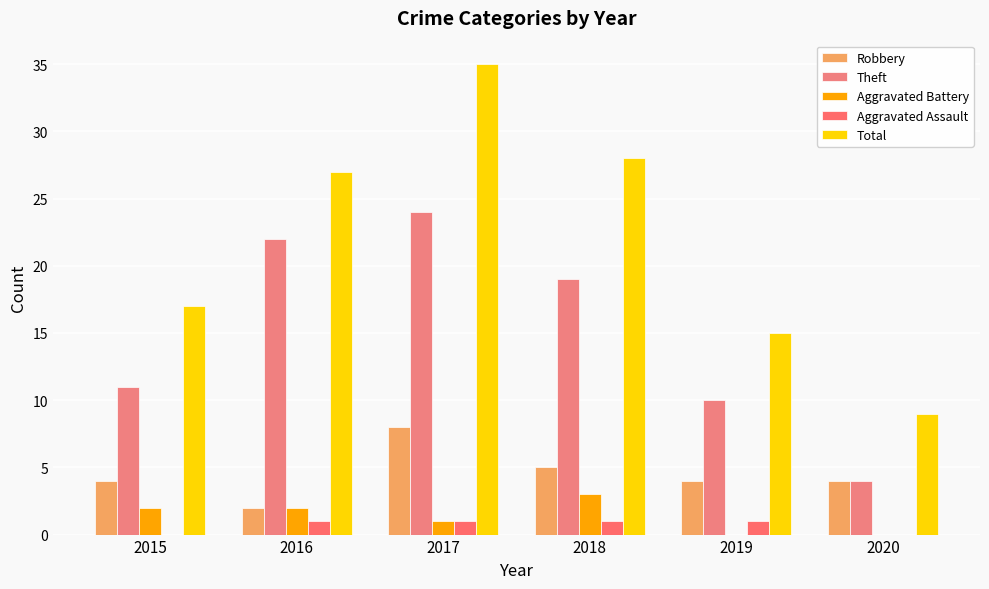

Which label corresponds to the largest value in the chart?

2017